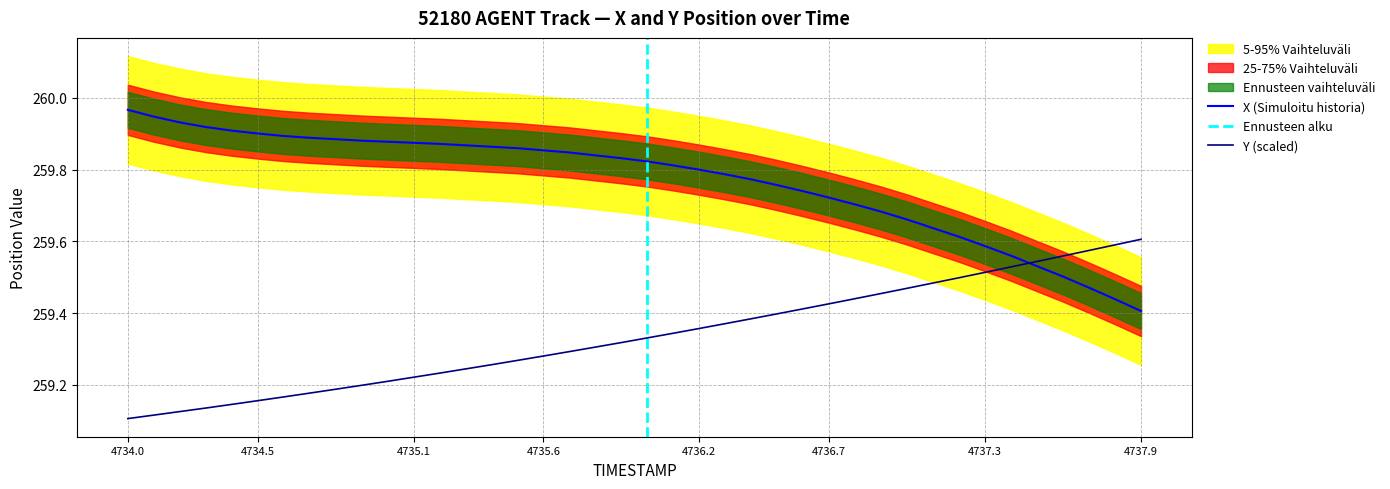

Reading right to left, what are all the values shown in this chart?

X: 259.4	259.4	259.5	259.5	259.5	259.6	259.6	259.6	259.6	259.7	259.7	259.7	259.7	259.7	259.8	259.8	259.8	259.8	259.8	259.8	259.8	259.8	259.8	259.9	259.9	259.9	259.9	259.9	259.9	259.9	259.9	259.9	259.9	259.9	259.9	259.9	259.9	259.9	259.9	260.0
Y: 259.6	259.6	259.6	259.6	259.5	259.5	259.5	259.5	259.5	259.5	259.5	259.4	259.4	259.4	259.4	259.4	259.4	259.4	259.3	259.3	259.3	259.3	259.3	259.3	259.3	259.3	259.2	259.2	259.2	259.2	259.2	259.2	259.2	259.2	259.2	259.1	259.1	259.1	259.1	259.1